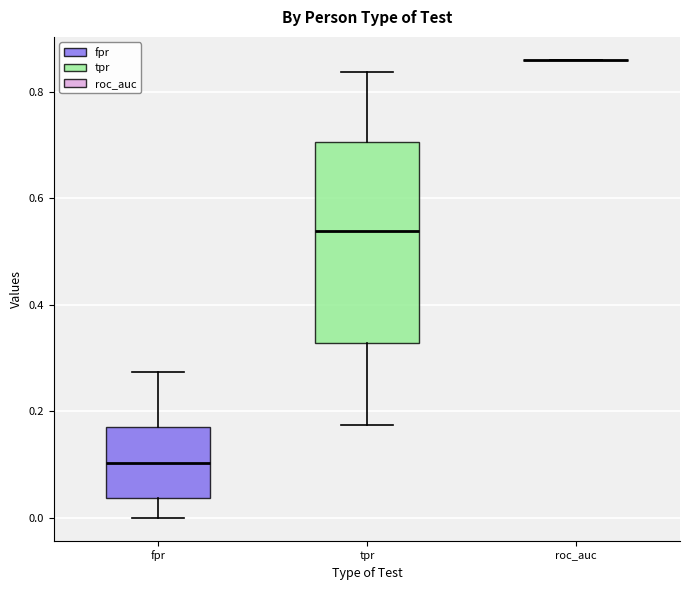

Where does the lower whisker of the box for tpr end on the y-axis? The values are not printed on the chart, so give them approximately, as read against the axis.

0.18